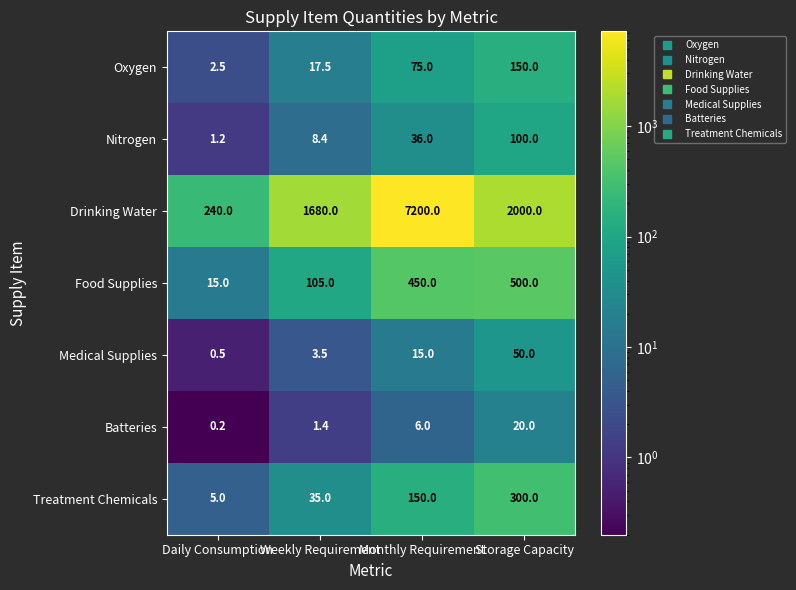

Which series has the largest total across all categories?

Drinking Water